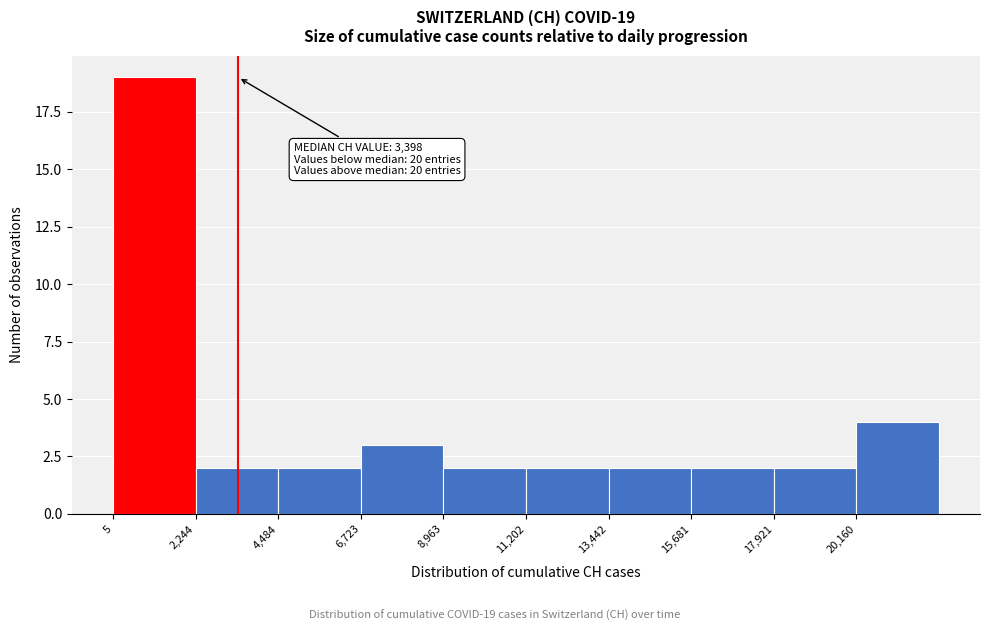

Over which range of the x-axis is the bar tallest?

0 to 2000